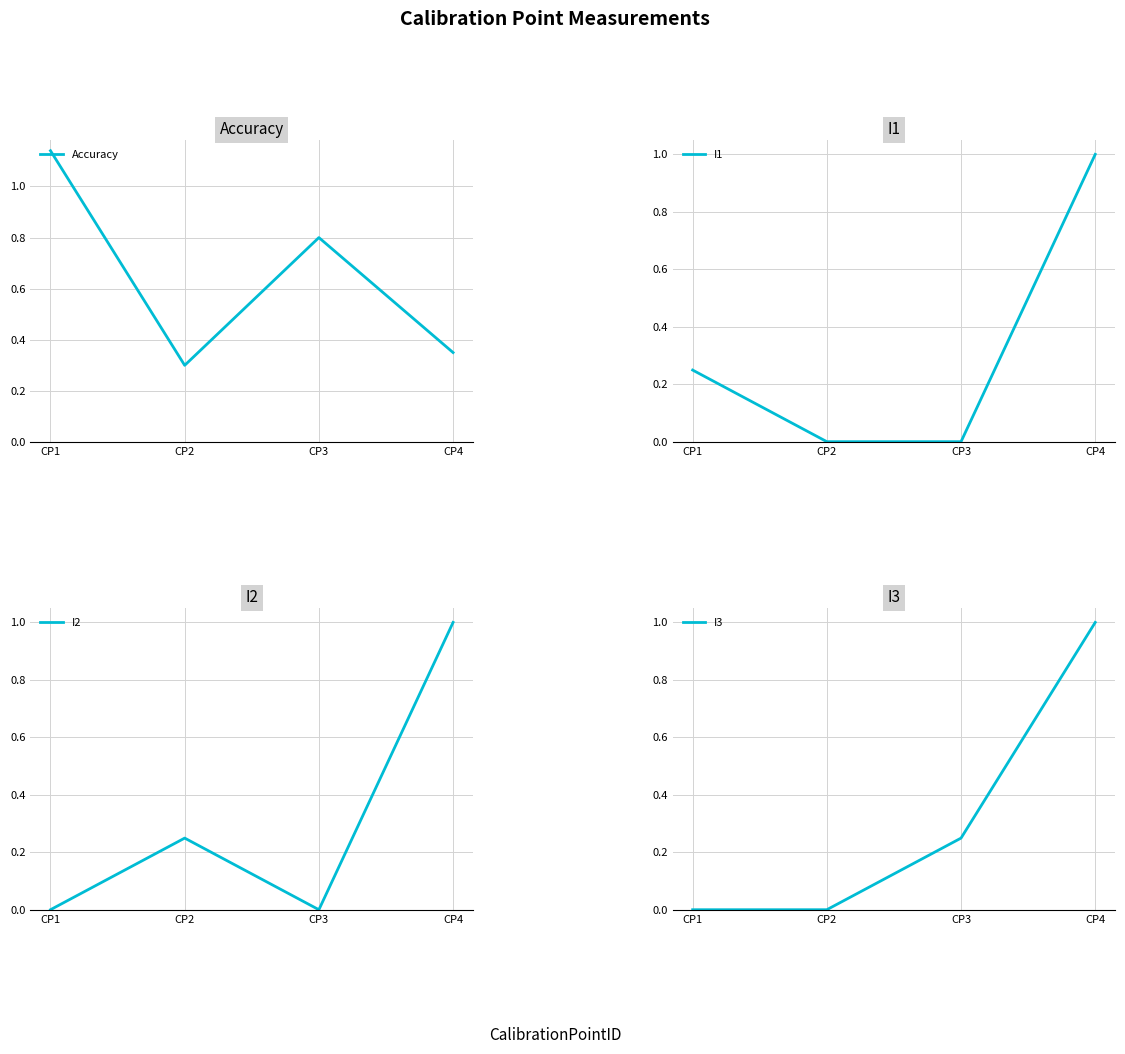

Rank the series at CP1 from lowest to highest value.

I2, I3, I1, Accuracy